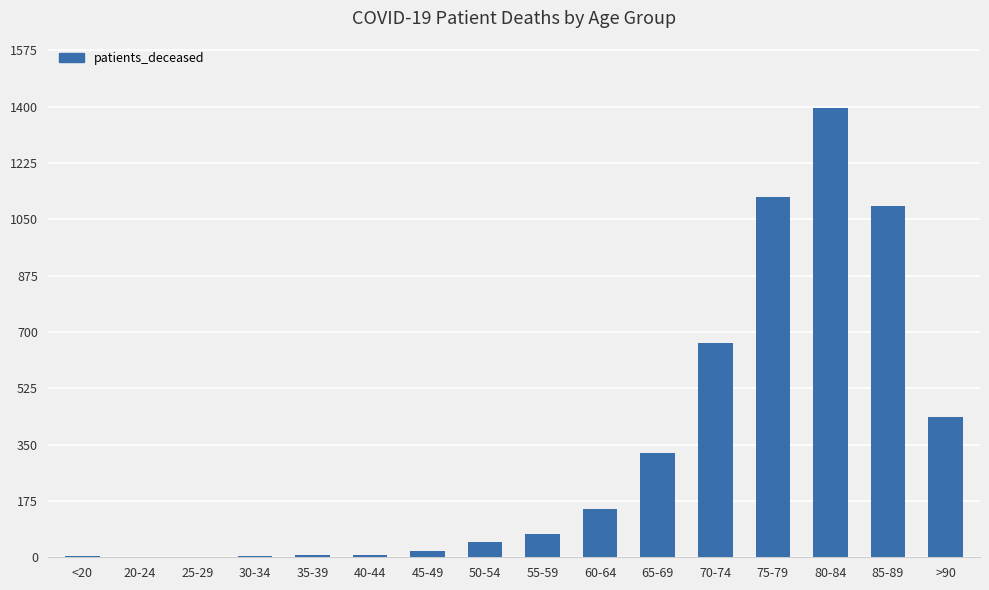

Which category has the highest value across all series?

80-84